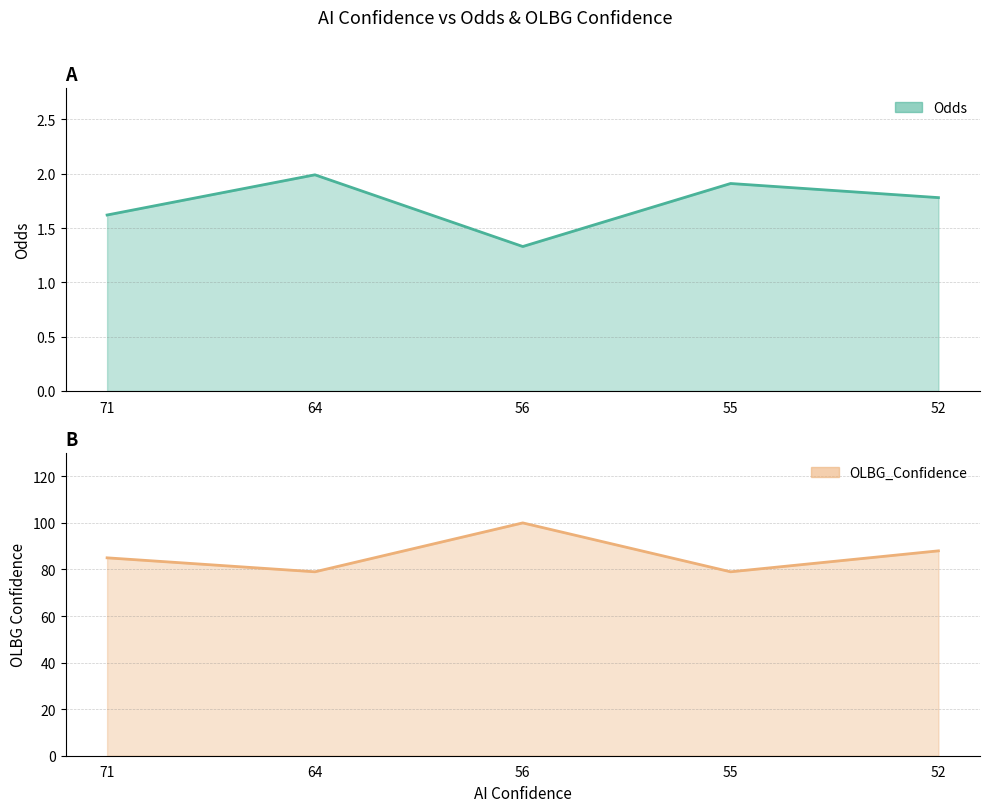

At which label does Odds reach its peak?

64